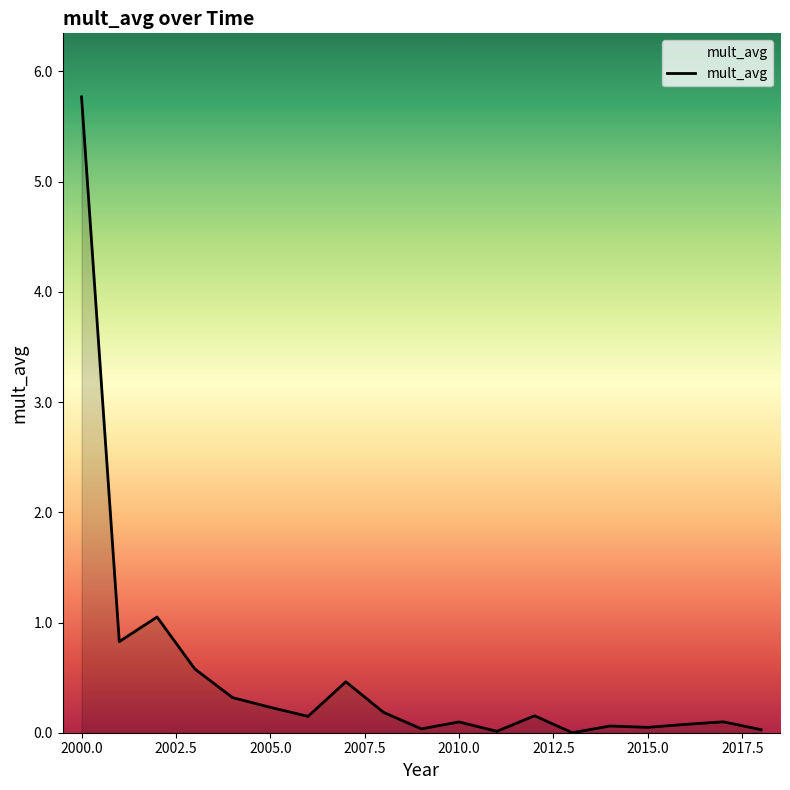

What is the maximum value shown in the chart?

5.8